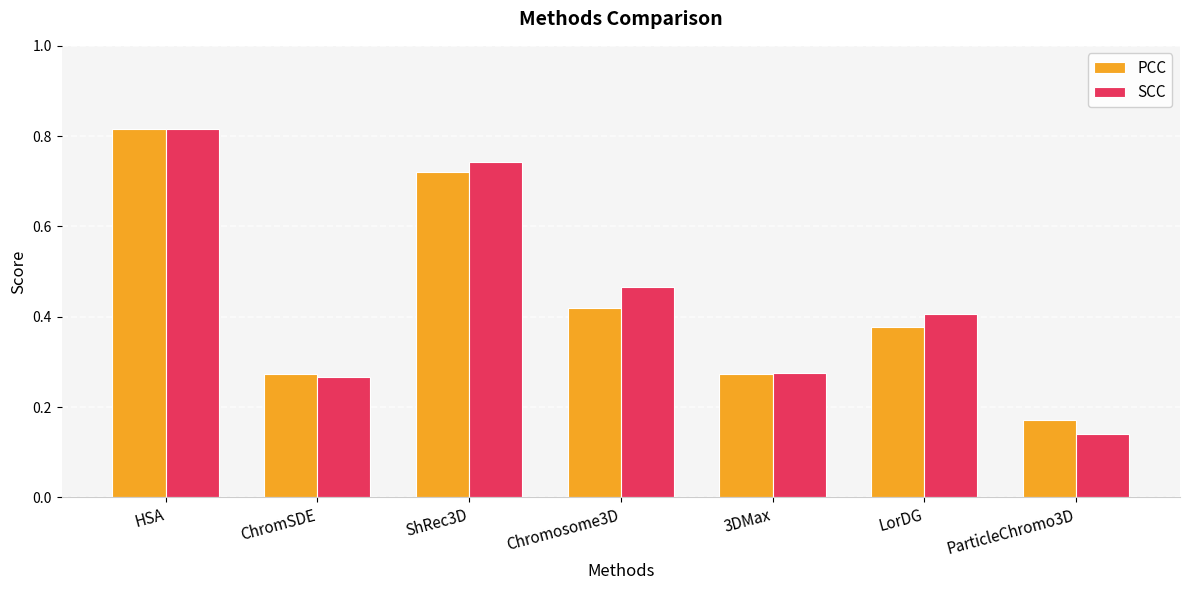

What is the sum of the PCC values at Chromosome3D and HSA?

1.2